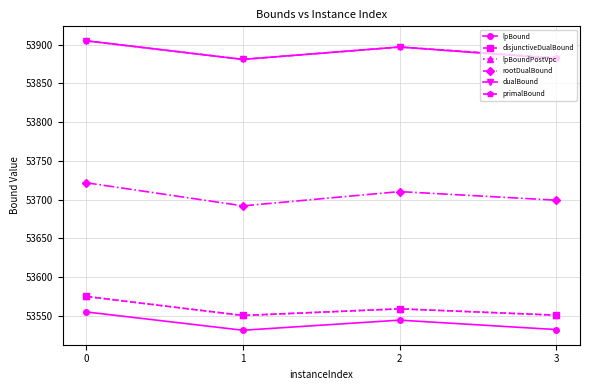

Is this an area chart (filled region under the line)?

No